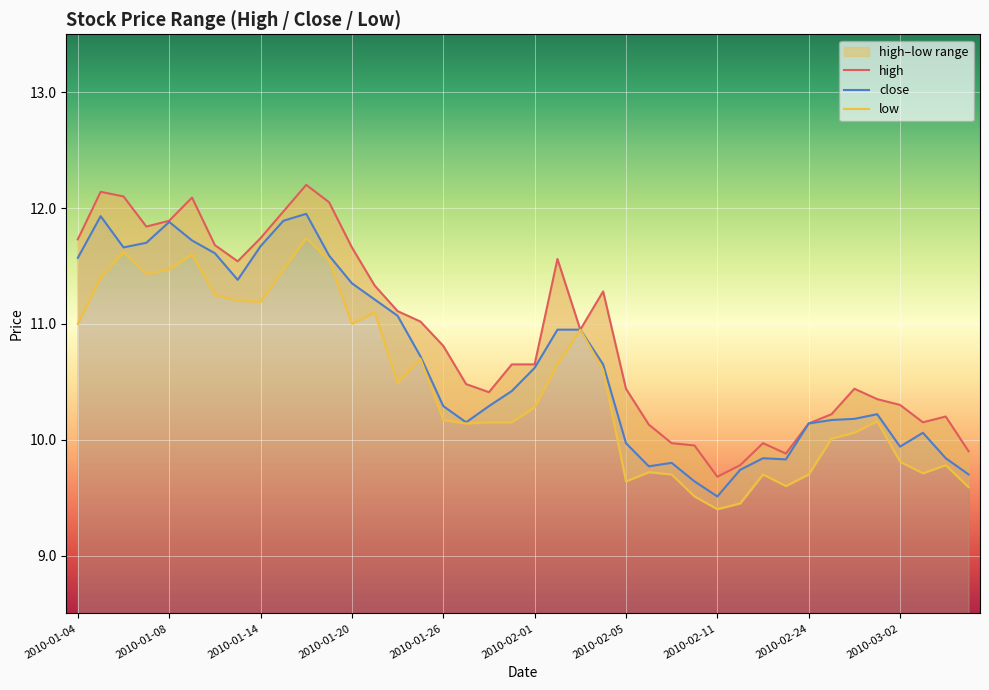

True or false: high and low cross at least once.

False